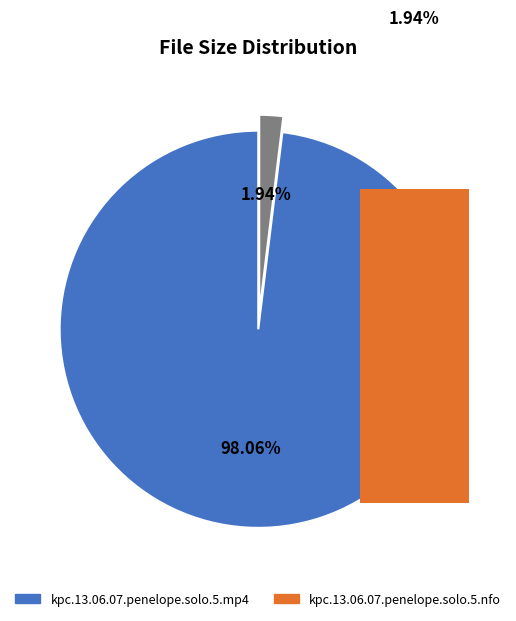

To the nearest percent, what percentage of the pie is kpc.13.06.07.penelope.solo.5.mp4?

98%